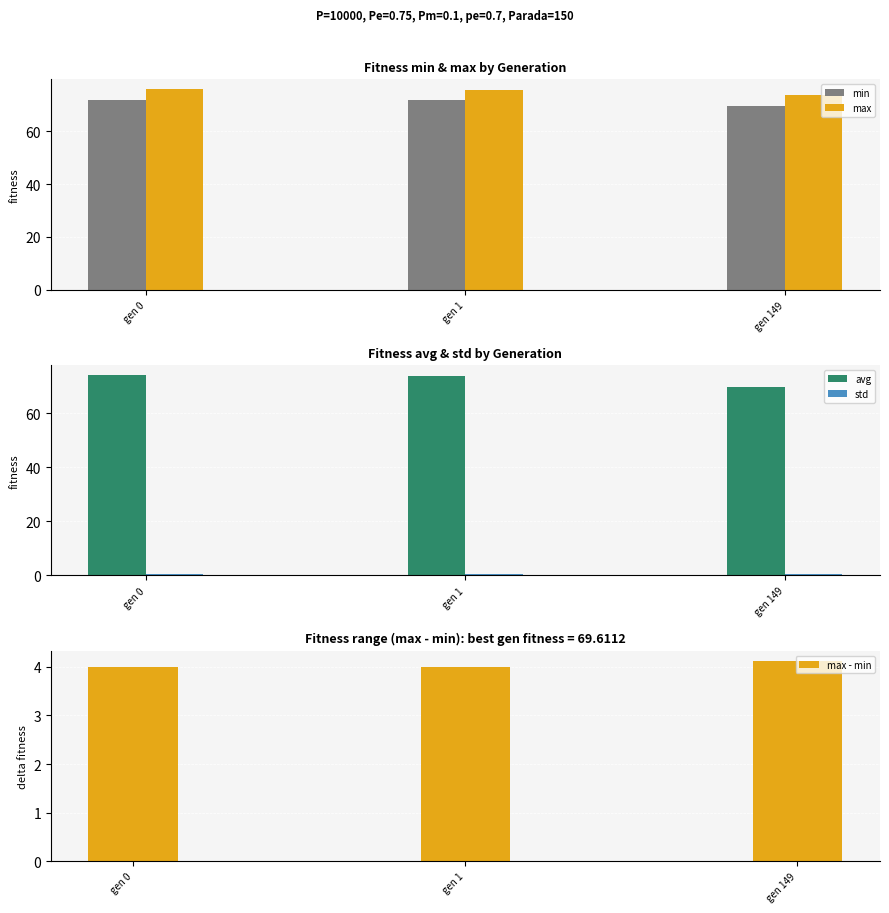

At which label does avg first exceed 73?

gen 0